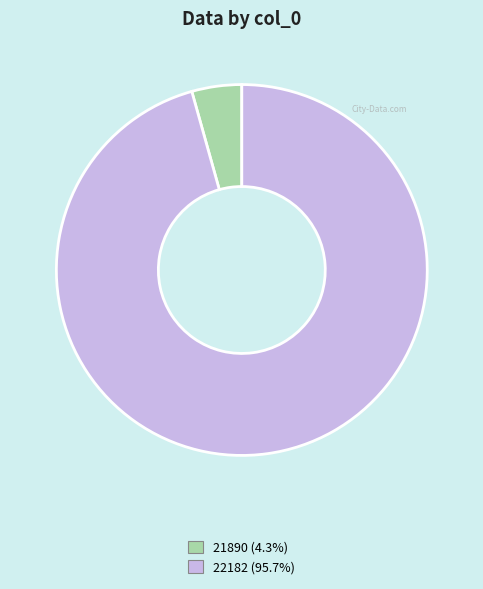

Is there any slice that represents more than half of the pie?

Yes